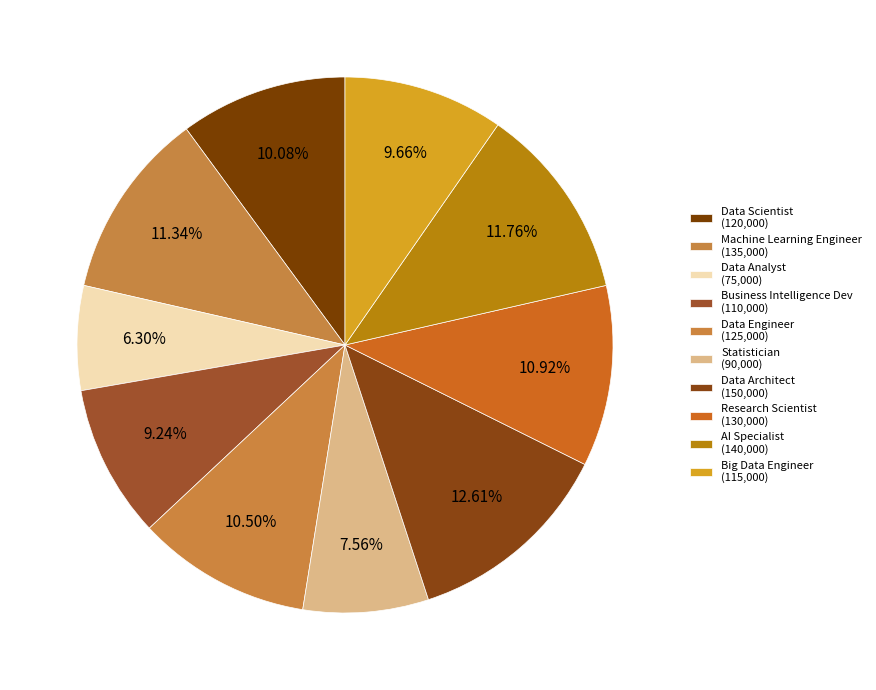

What percentage is the Statistician slice, to the nearest percent?

8%